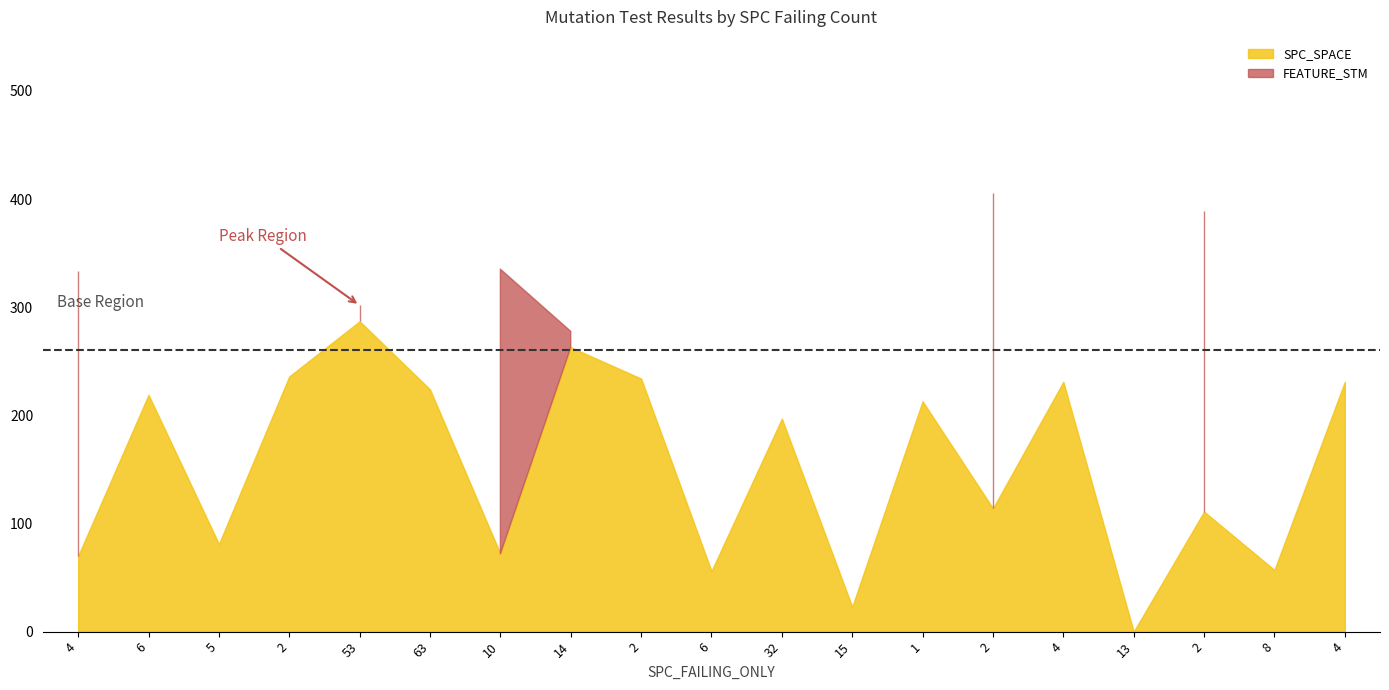

At how many categories does at least one series exceed 221?

11